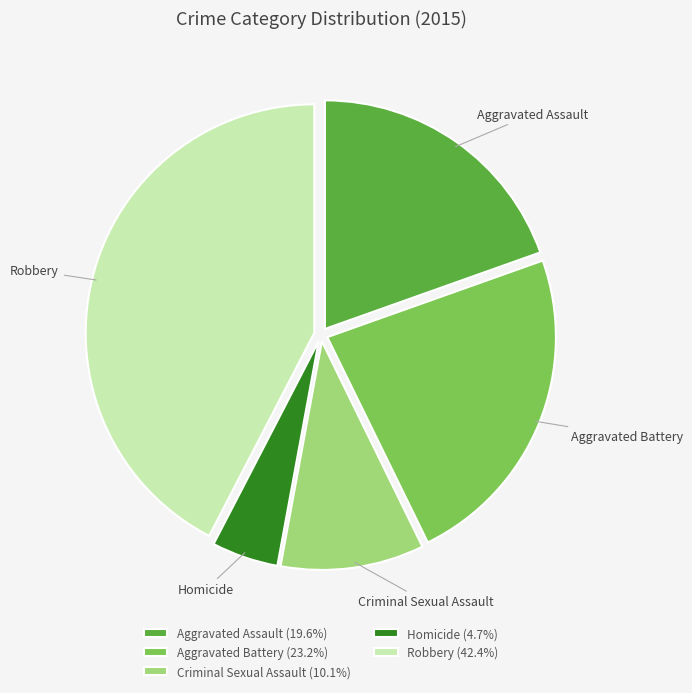

Is Robbery the majority of the pie?

No